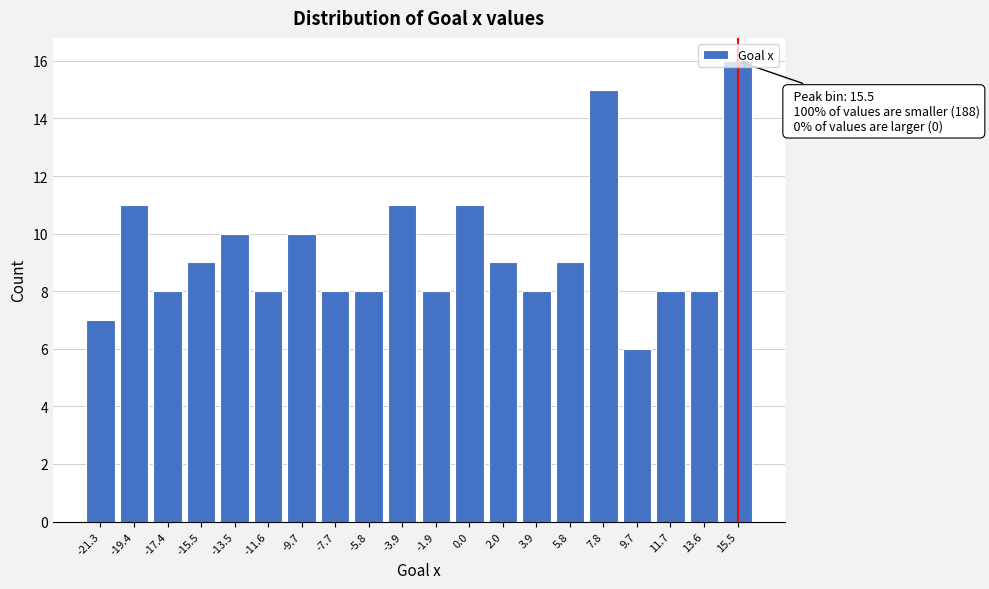

What value does the data have at -11.6, to the nearest 5?

10